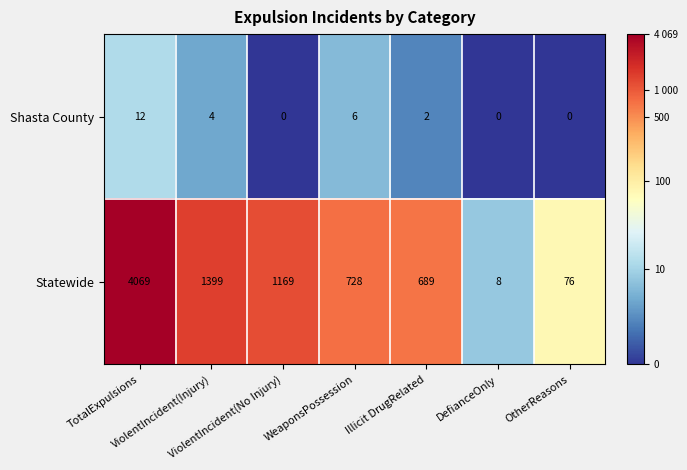

What is the maximum value for Shasta County?

12